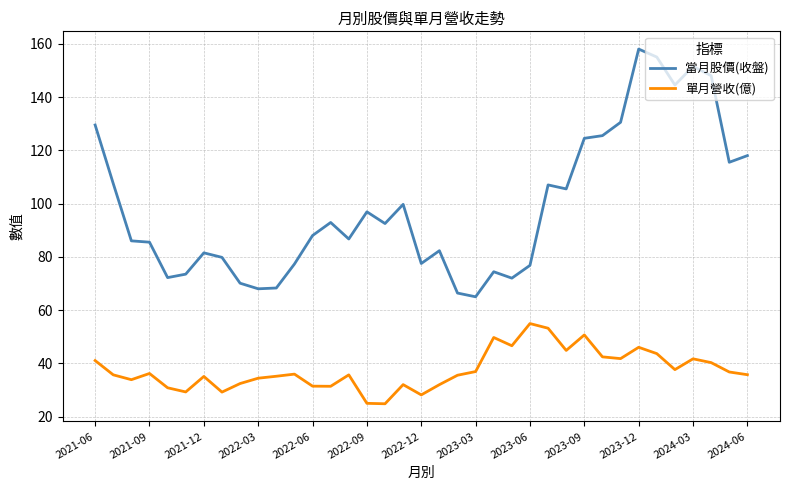

Rank the series by their average value, from lowest to highest.

單月營收(億), 當月股價(收盤)